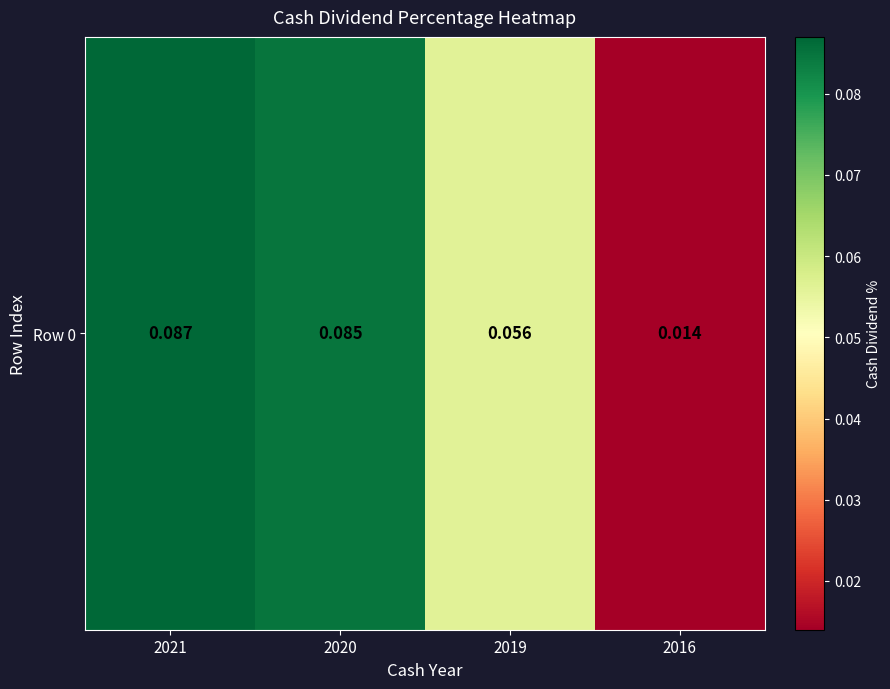

How many categories are shown in the chart?

4